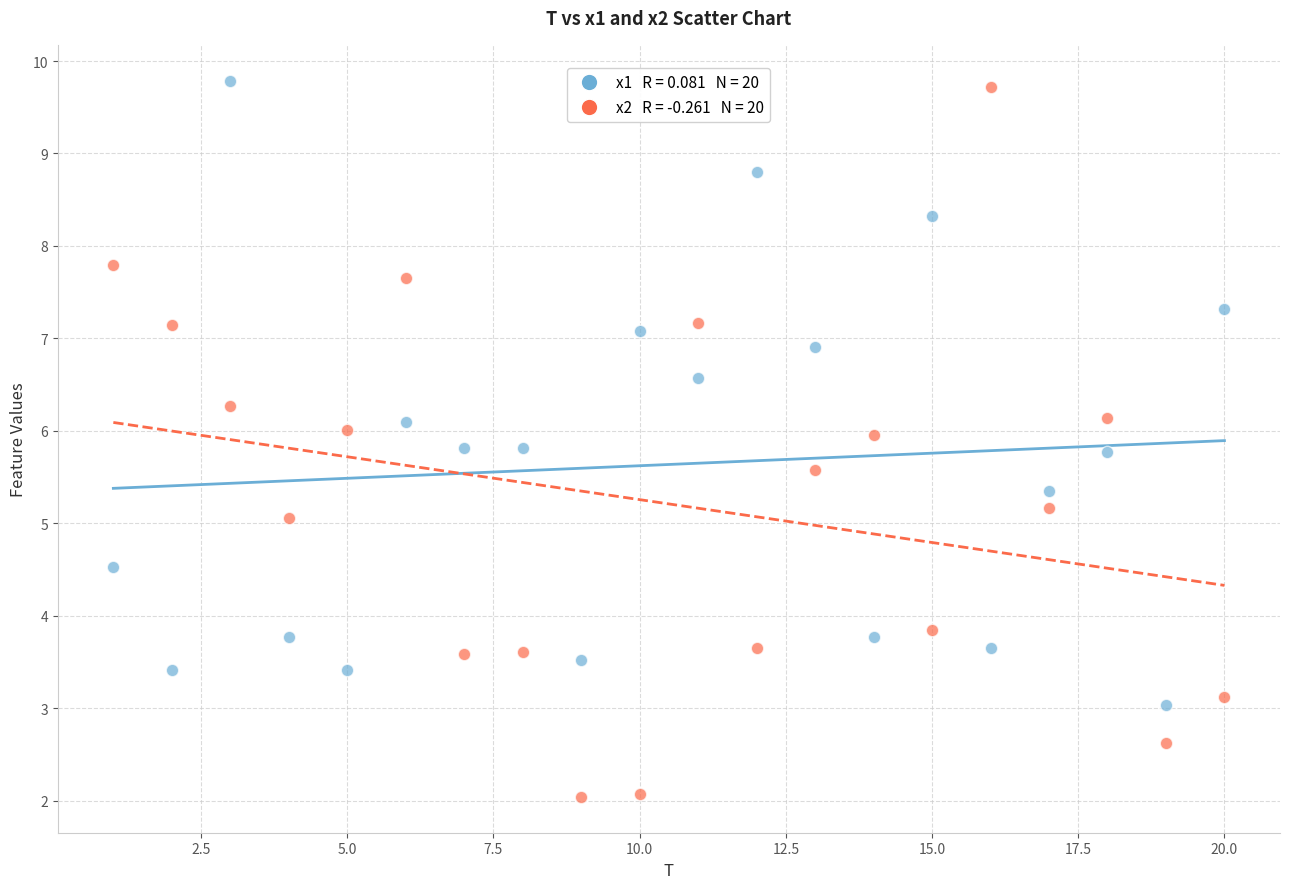

Across all data points, what is the range of X values (max minus min)?

19.0